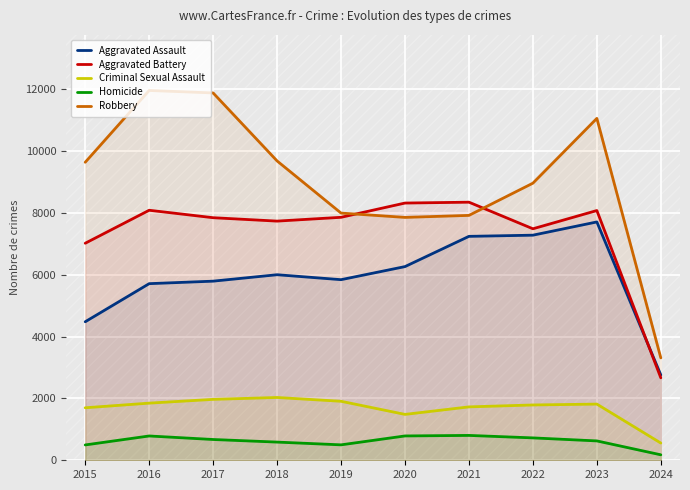

Which category has the lowest value in the Criminal Sexual Assault series?

2024